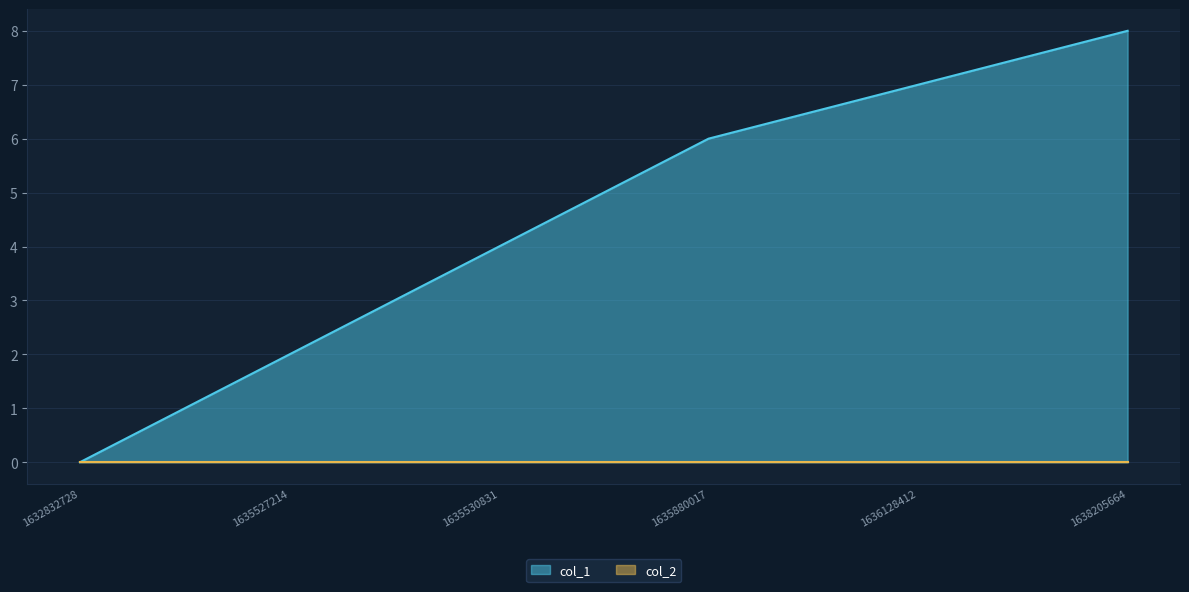

What is the value of the 5th point from the left?

7